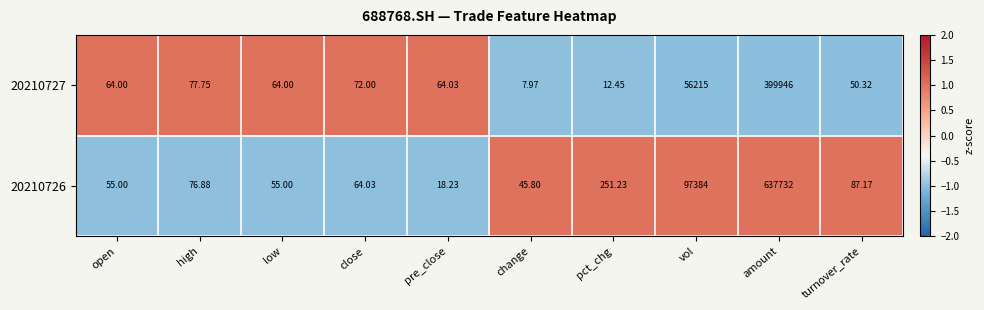

Is the value of 20210727 at low greater than the value of 20210726 at amount?

No